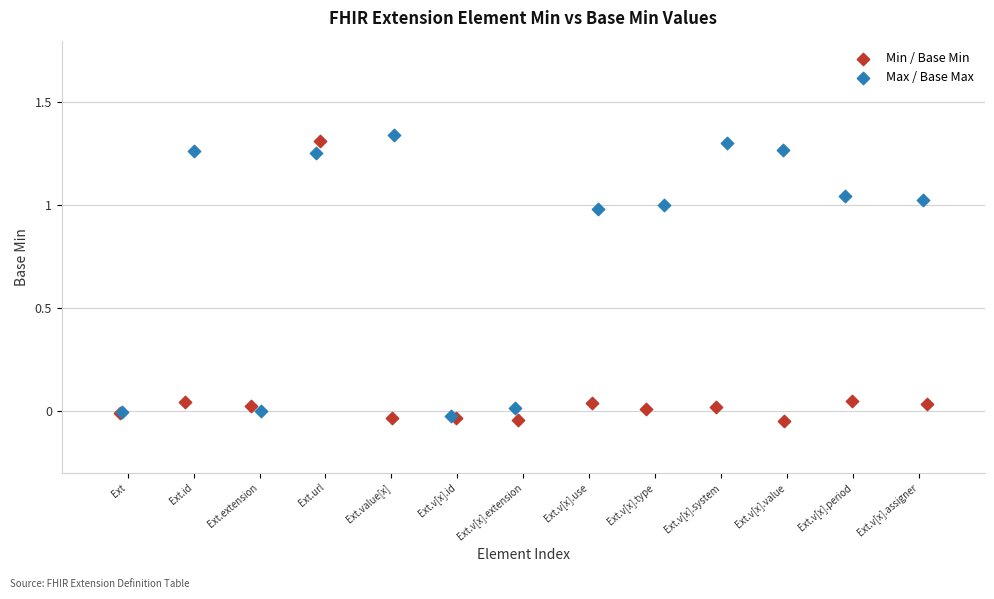

What are all the series names shown in the legend?

Min / Base Min, Max / Base Max